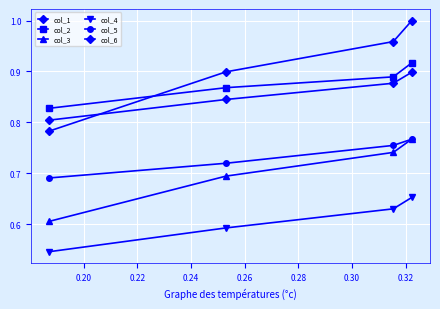

How many col_2 values are between 0 and 1?

4